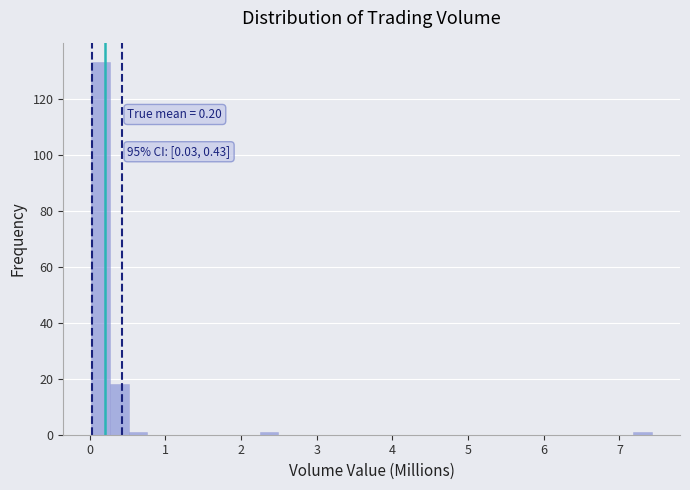

Around what value on the x-axis is the tallest bar? Give the approximate position of its centre, as read against the axis.

0.1